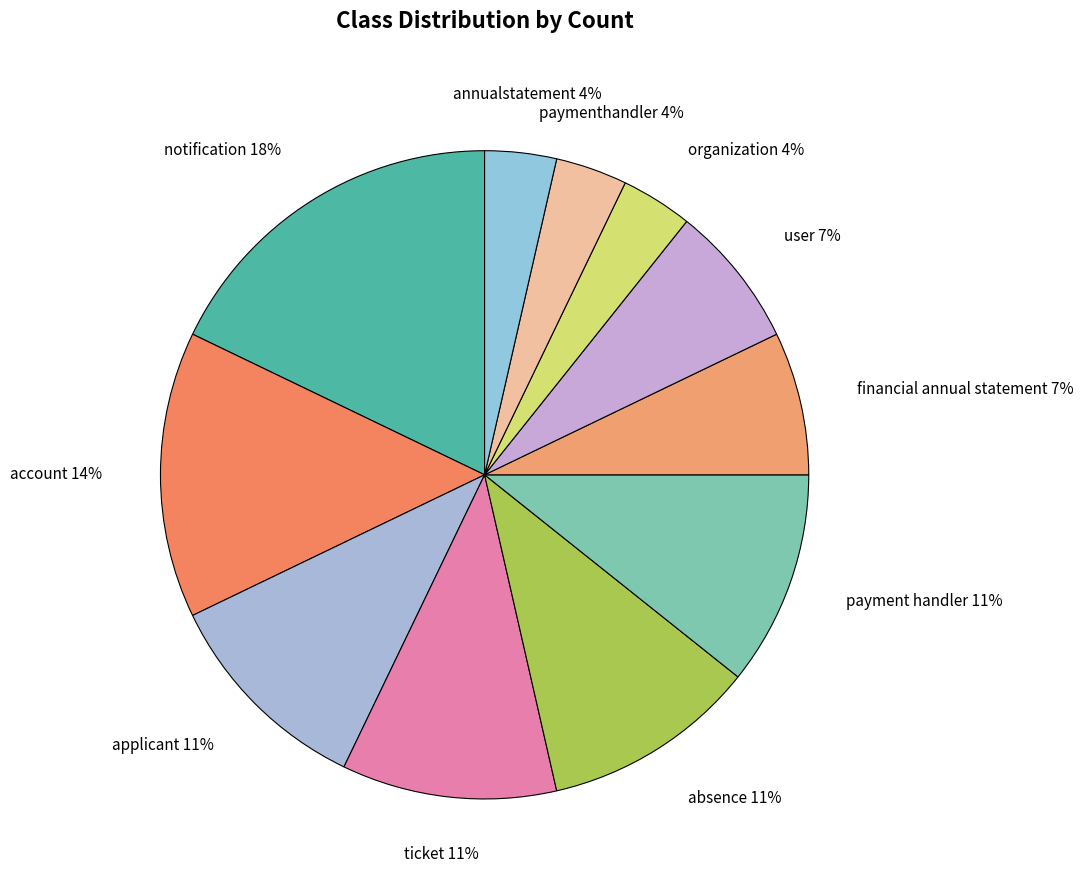

Is it true that financial annual statement is 1% of the pie?

False